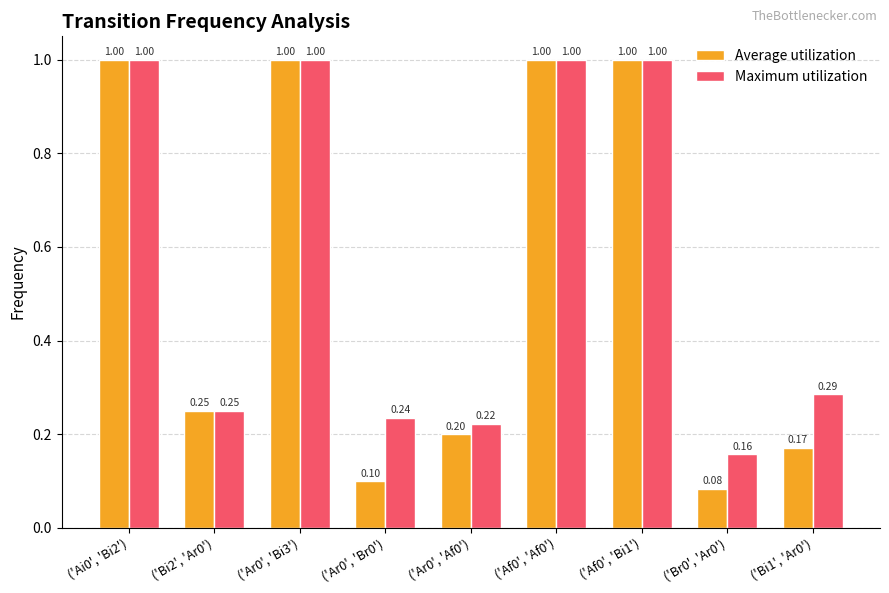

Rank the series by their average value, from highest to lowest.

Maximum utilization, Average utilization